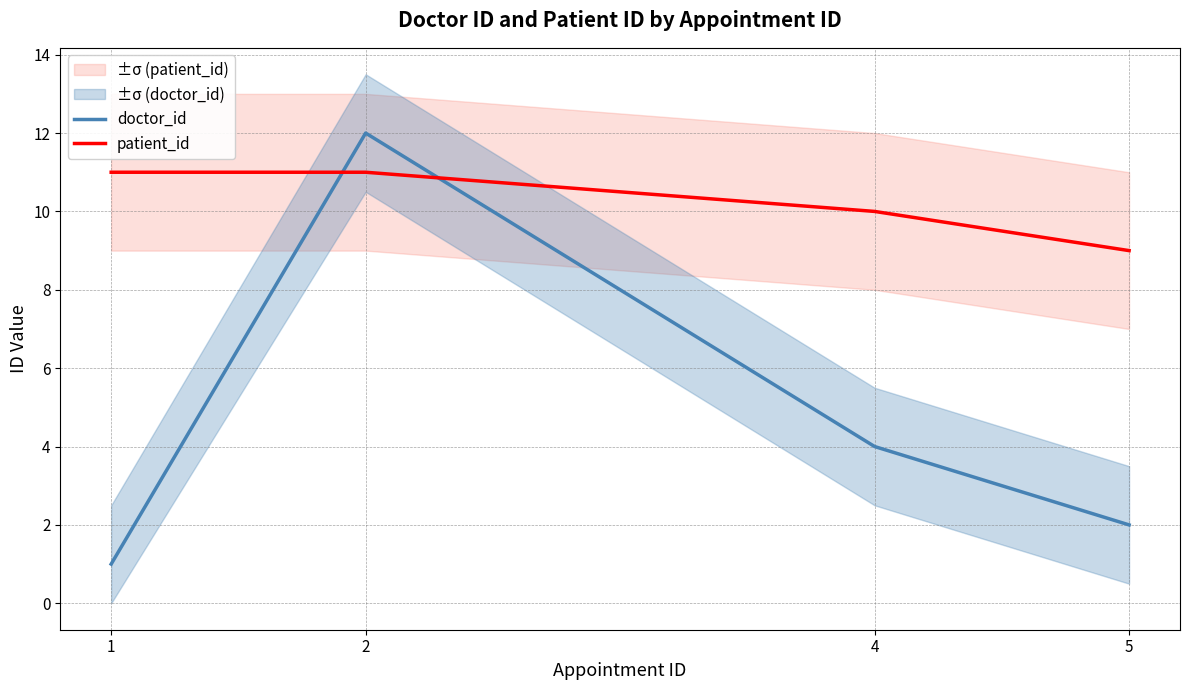

Which series has the widest spread of values?

doctor_id